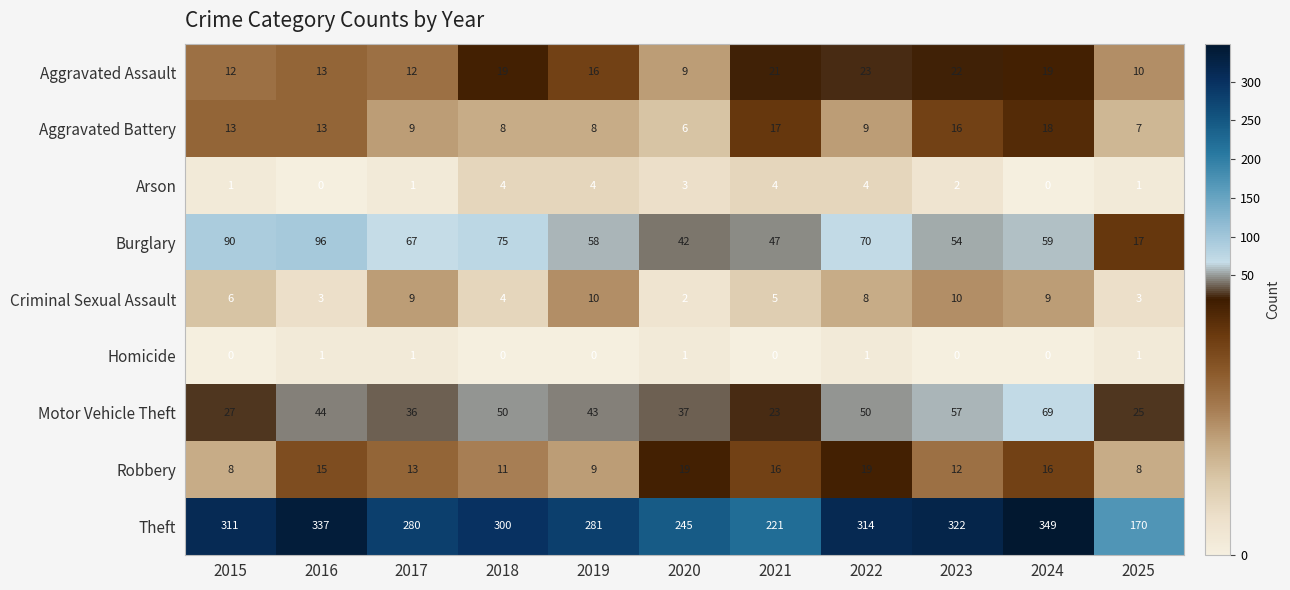

Which series has the widest spread of values?

Theft